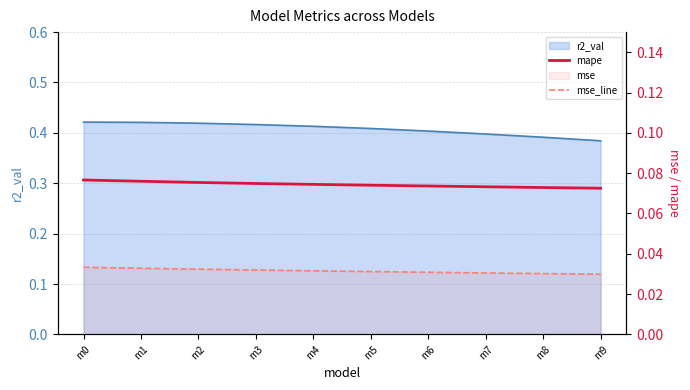

Which label corresponds to the largest value in the chart?

m0